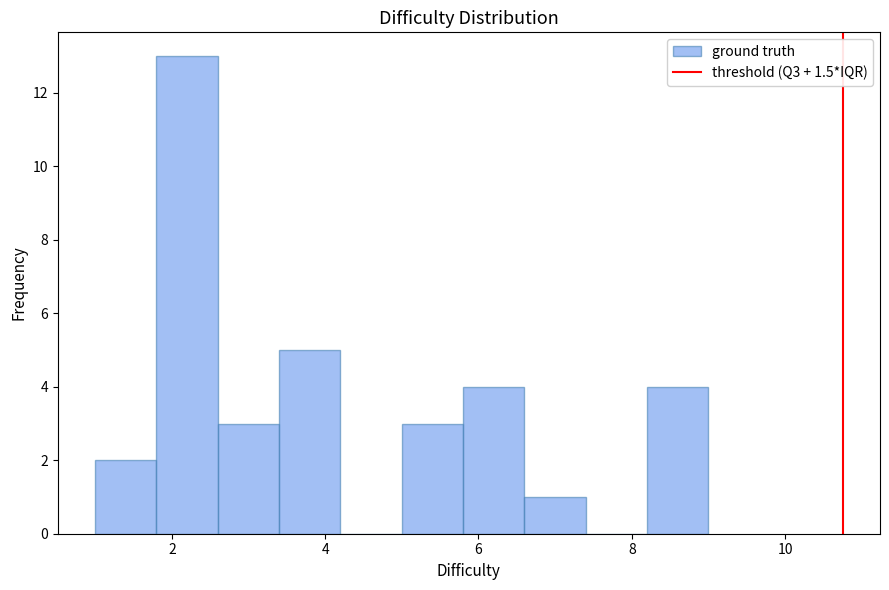

Over which range of the x-axis is the bar tallest?

1.8 to 2.6